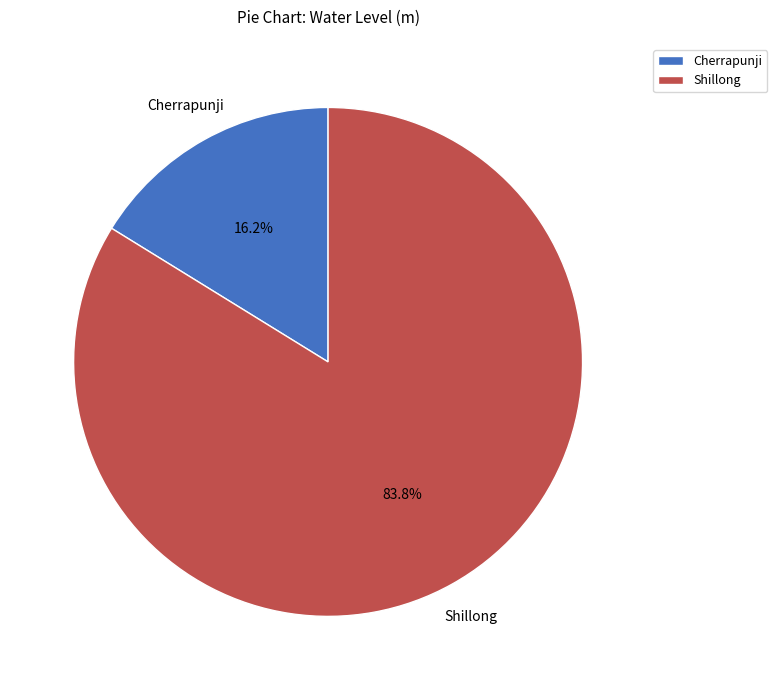

Is there a majority slice in this chart?

Yes